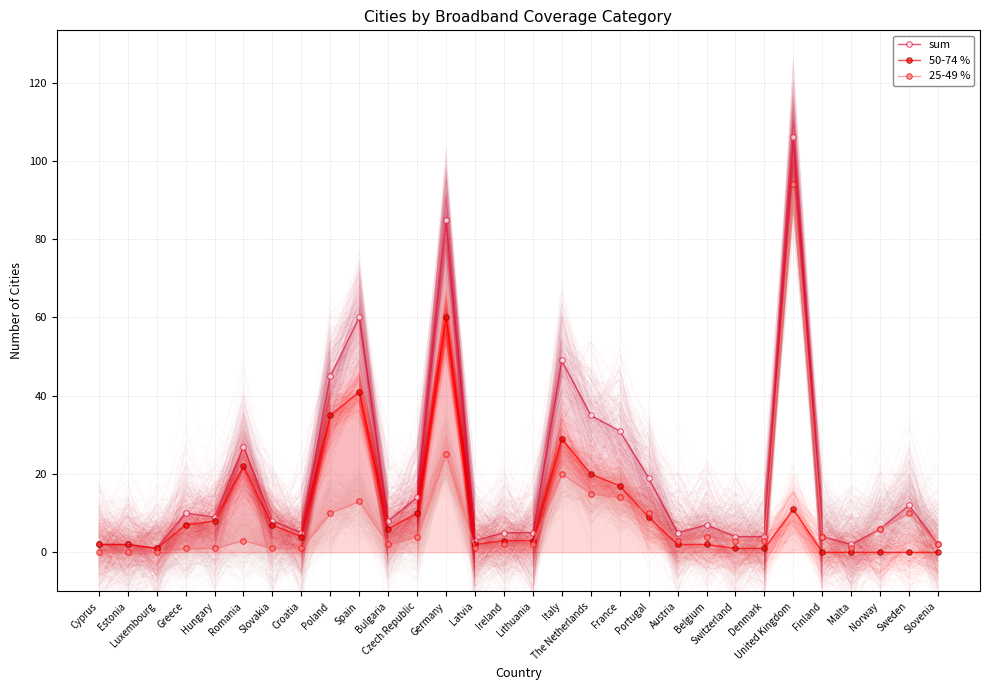

Reading right to left, what are all the values shown in this chart?

sum: 2	12	6	2	4	106	4	4	7	5	19	31	35	49	5	5	3	85	14	8	60	45	5	8	27	9	10	1	2	2
50-74 %: 0	0	0	0	0	11	1	1	2	2	9	17	20	29	3	3	2	60	10	6	41	35	4	7	22	8	7	1	2	2
25-49 %: 2	10	6	1	4	94	3	3	4	3	10	14	15	20	2	2	1	25	4	2	13	10	1	1	3	1	1	0	0	0